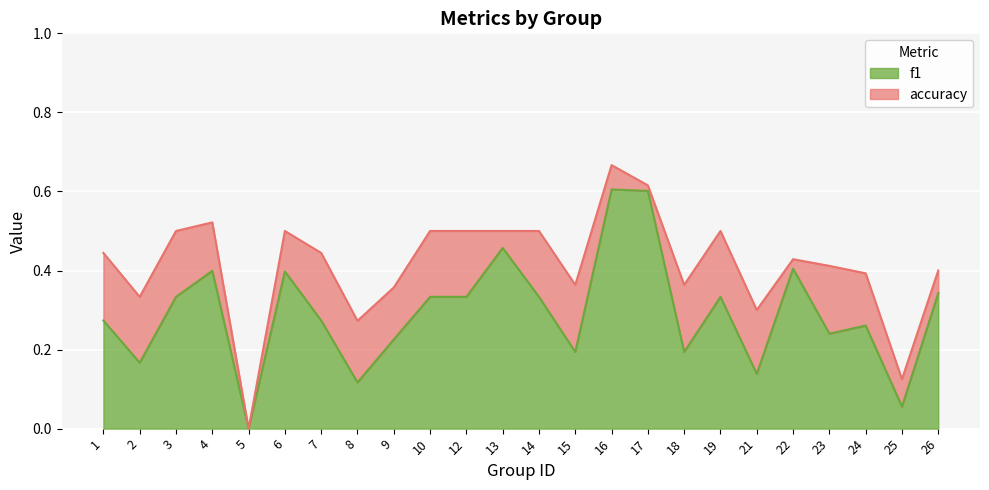

Reading left to right, list all the values displayed in this chart.

f1: 0.3	0.2	0.3	0.4	0.0	0.4	0.3	0.1	0.2	0.3	0.3	0.5	0.3	0.2	0.6	0.6	0.2	0.3	0.1	0.4	0.2	0.3	0.1	0.3
accuracy: 0.4	0.3	0.5	0.5	0.0	0.5	0.4	0.3	0.4	0.5	0.5	0.5	0.5	0.4	0.7	0.6	0.4	0.5	0.3	0.4	0.4	0.4	0.1	0.4